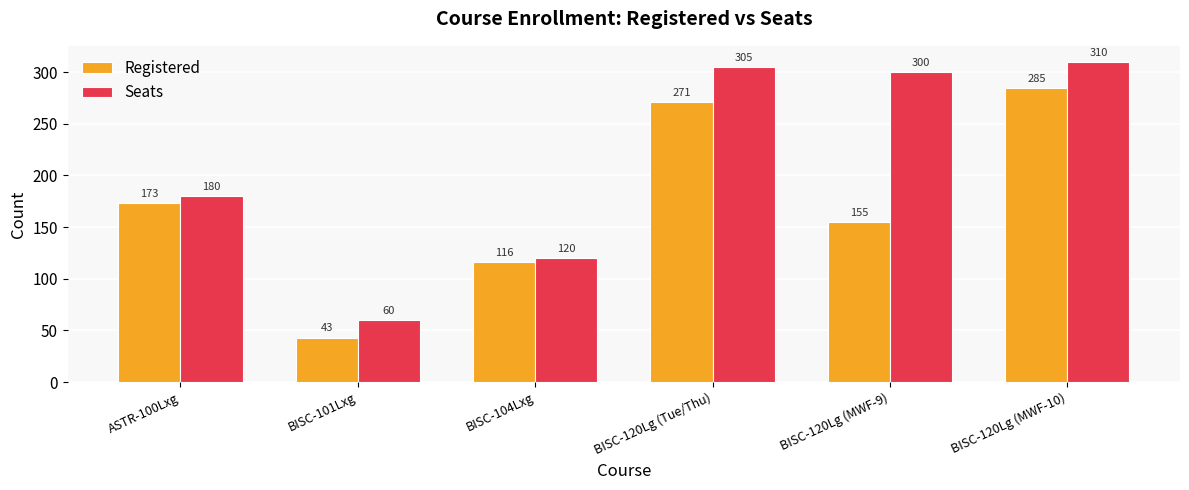

What is the total value across all series at BISC-101Lxg?

103